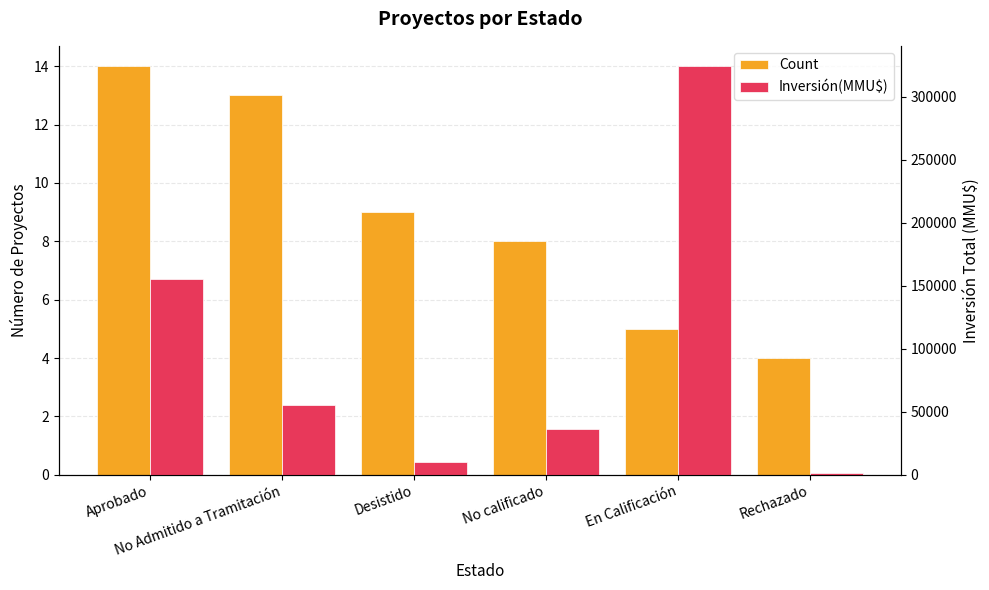

What is the sum of all Inversión(MMU$) values?

582447